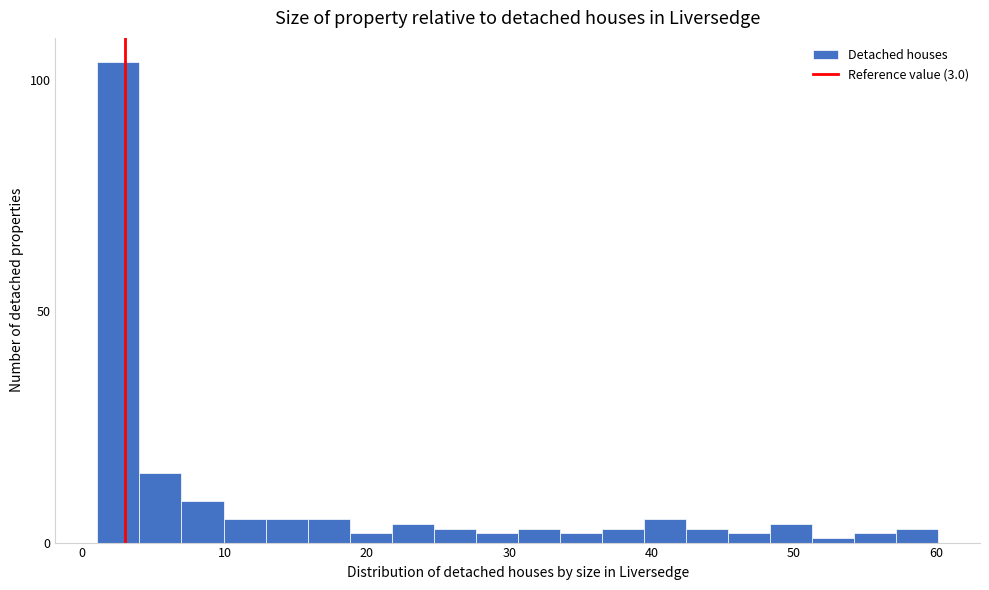

Around what value on the x-axis is the tallest bar? Give the approximate position of its centre, as read against the axis.

3